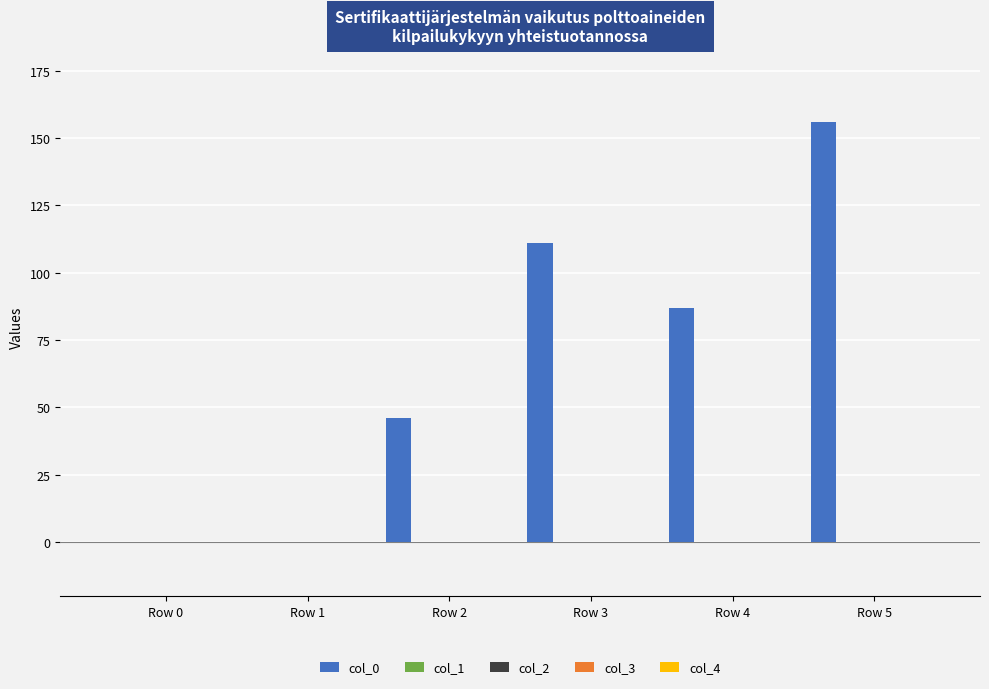

What is the maximum value shown in the chart?

156